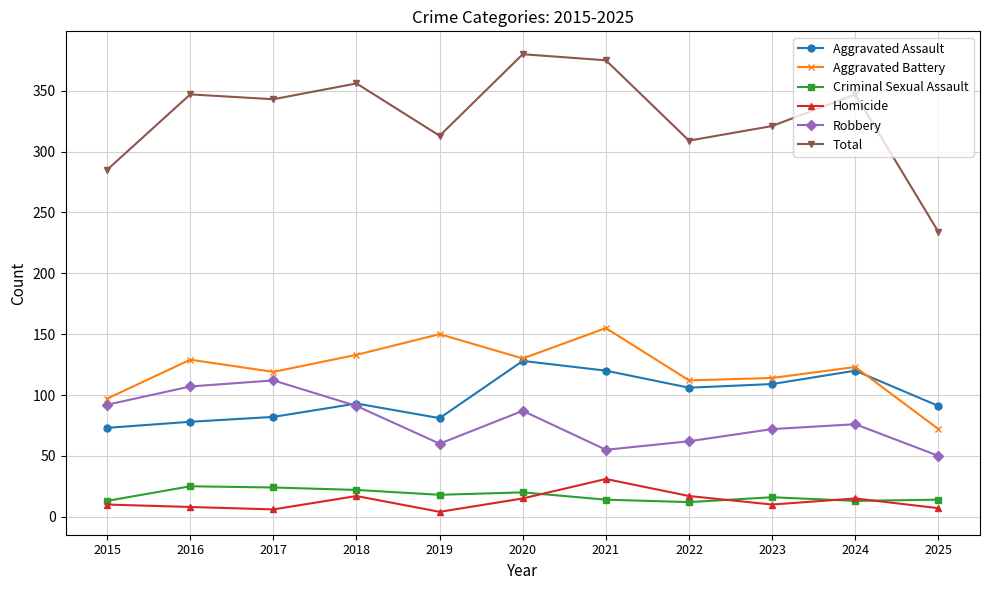

How many interior local peaks does the Total series have?

4